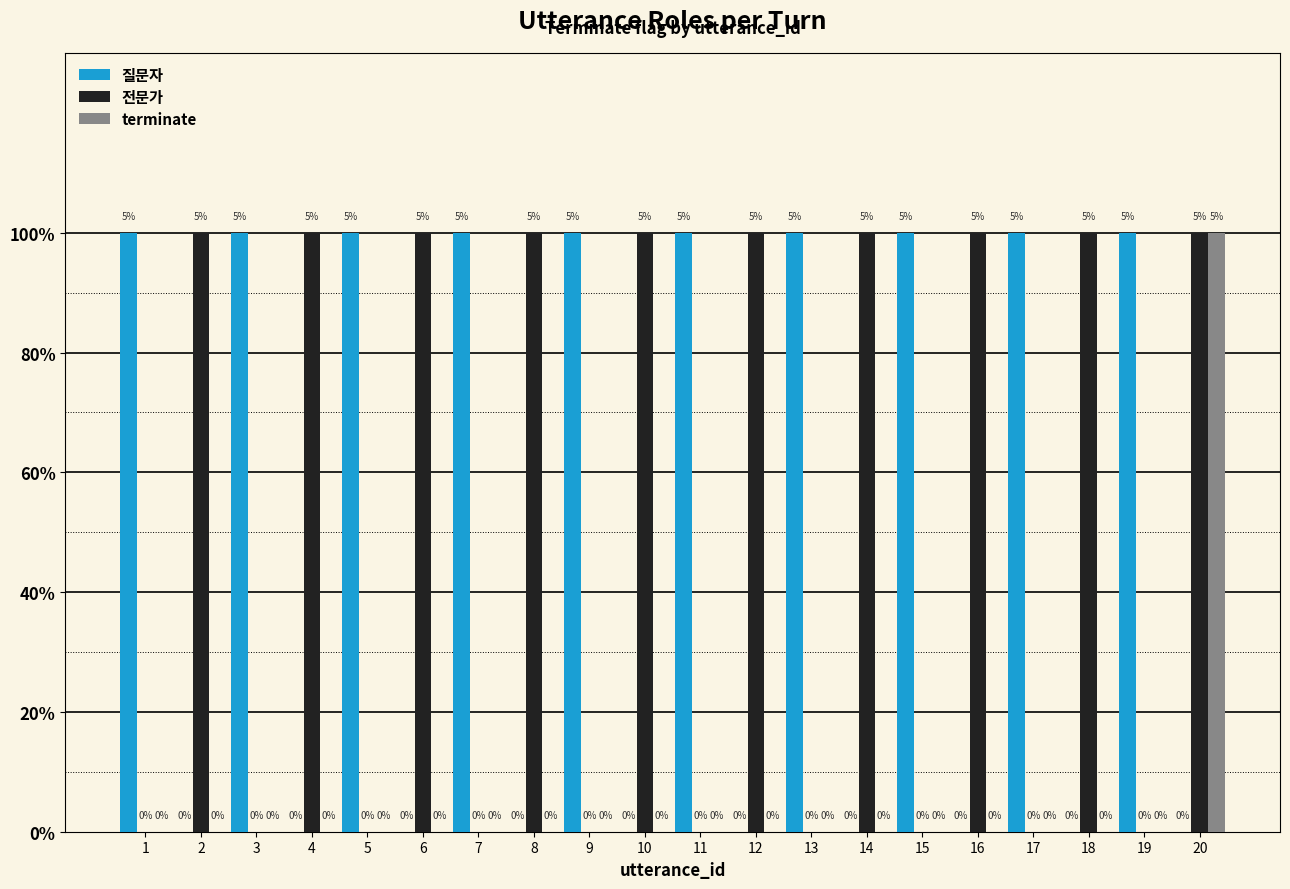

The value of 전문가 at 2 is 1. True or false?

True